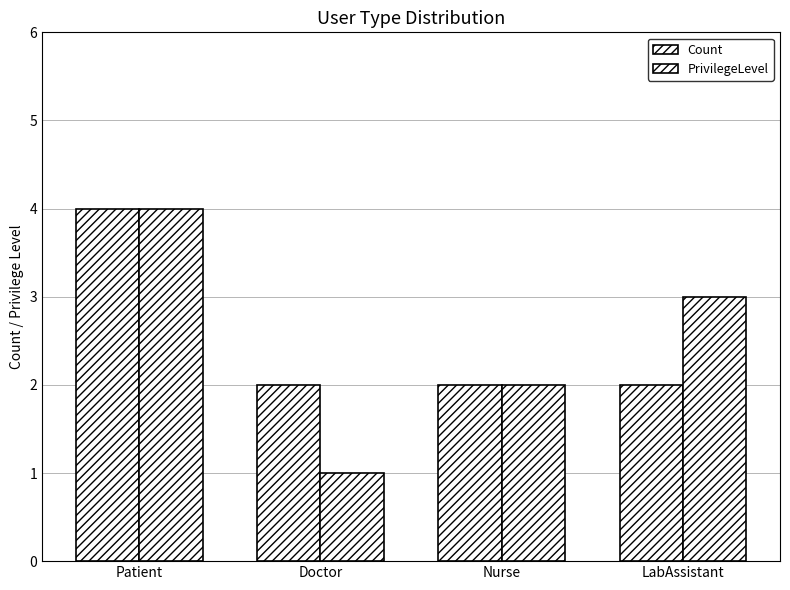

What position from the left is Nurse?

3